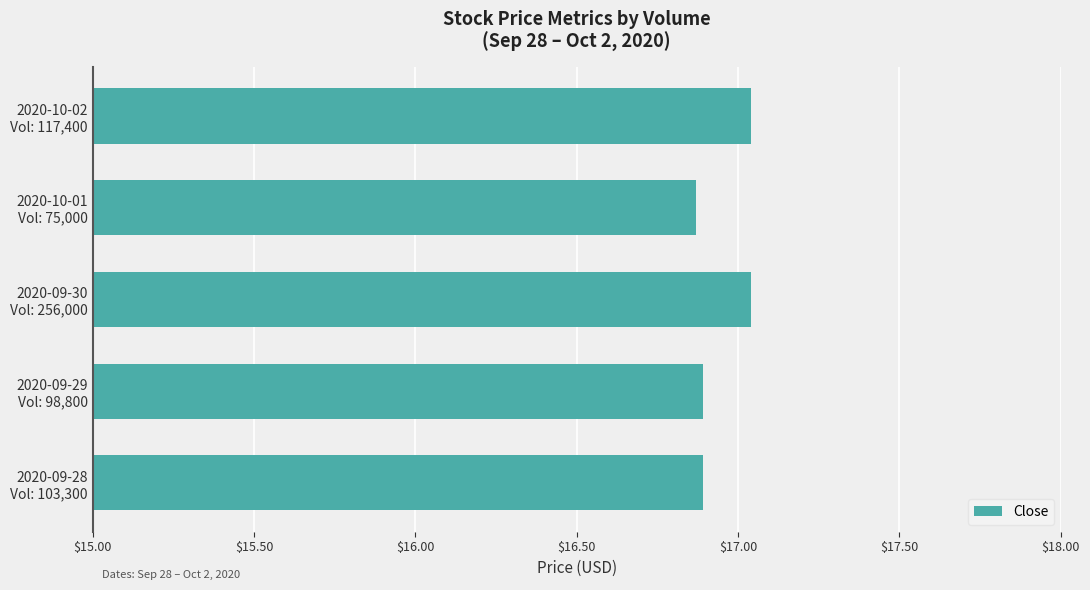

How many categories are shown in the chart?

5